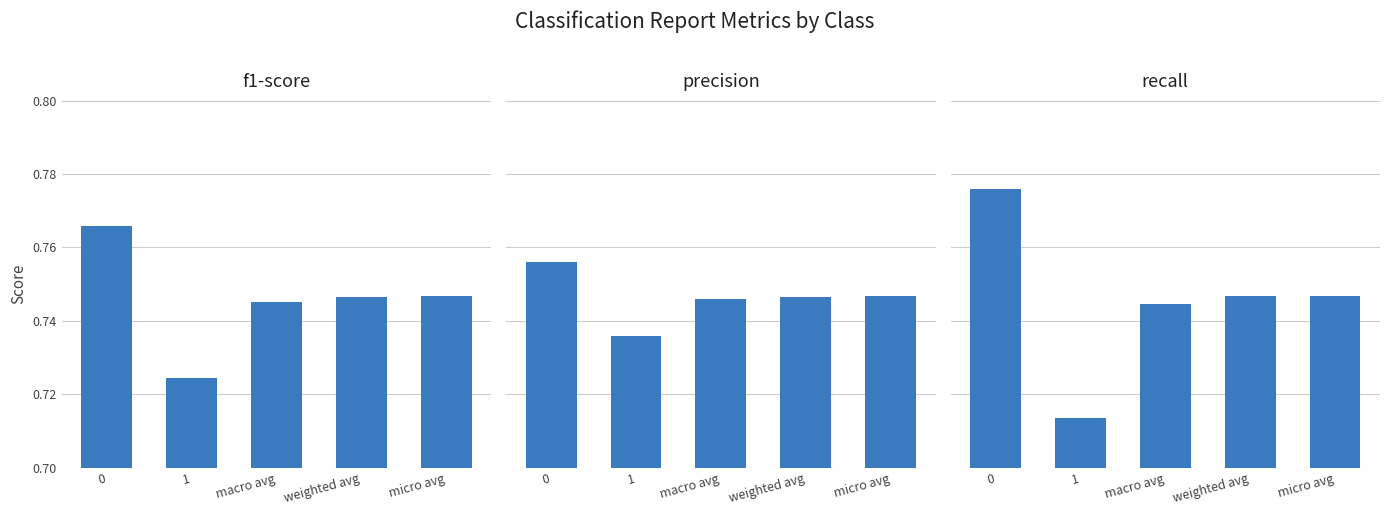

What are all the series names shown in the legend?

f1-score, precision, recall